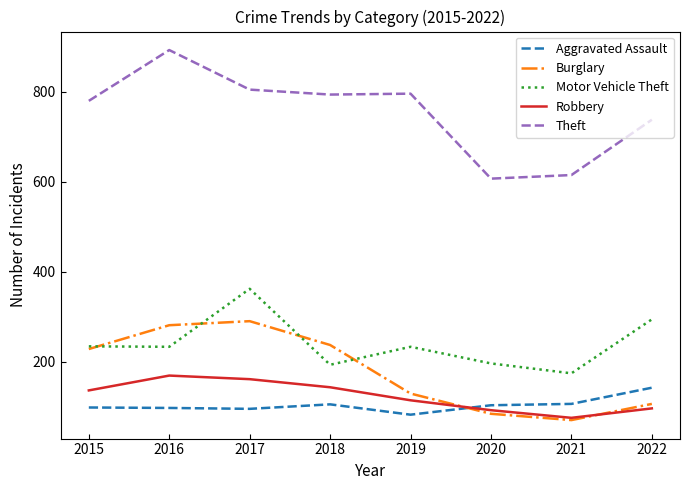

Which series has the largest total across all categories?

Theft